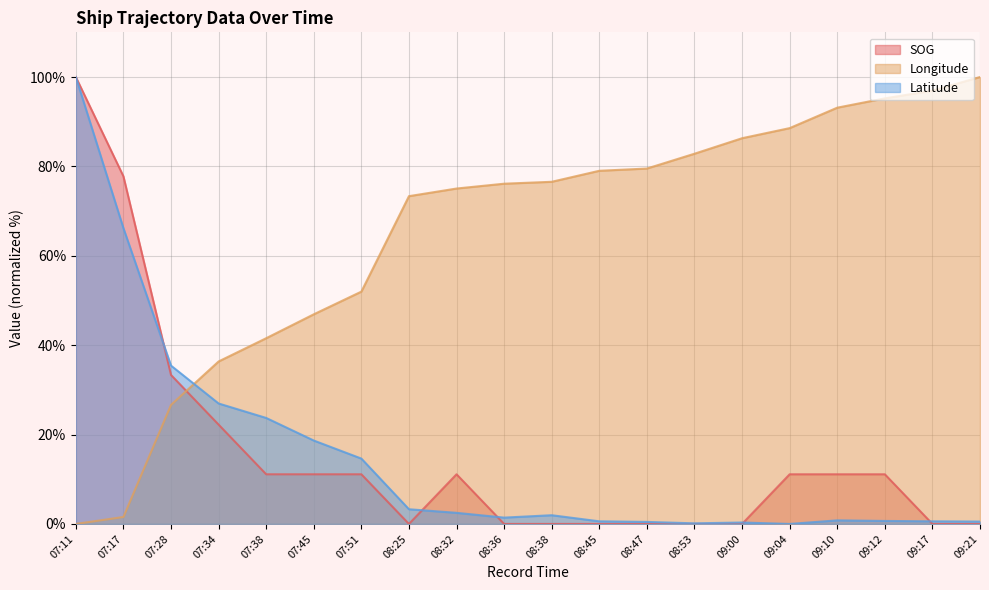

Where is the first local maximum for SOG?

08:32